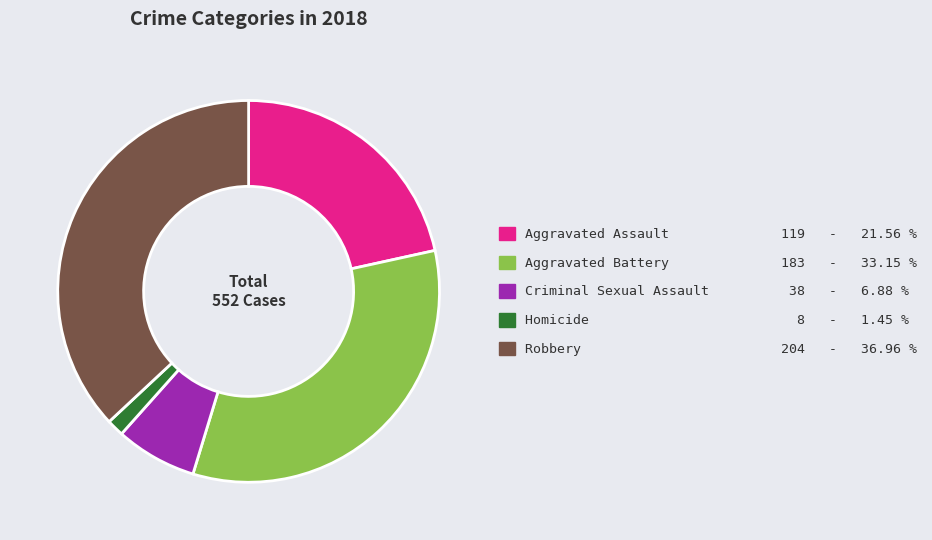

Is the sum of Aggravated Battery and Homicide greater than half?

No